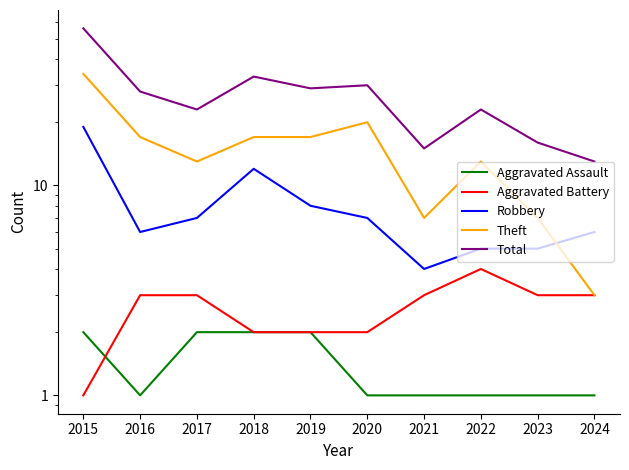

What is the average value of the Total series?

27